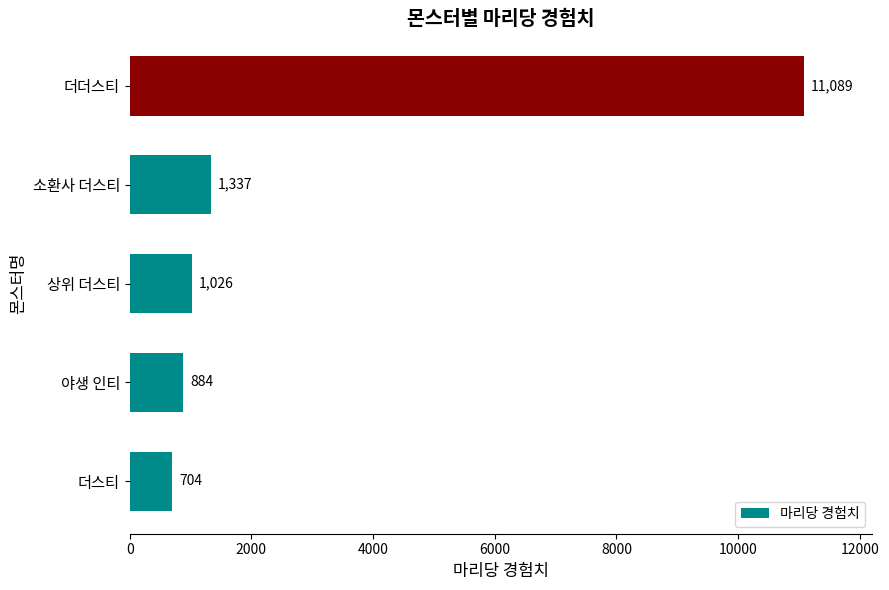

What is the difference between the maximum and minimum values?

10385